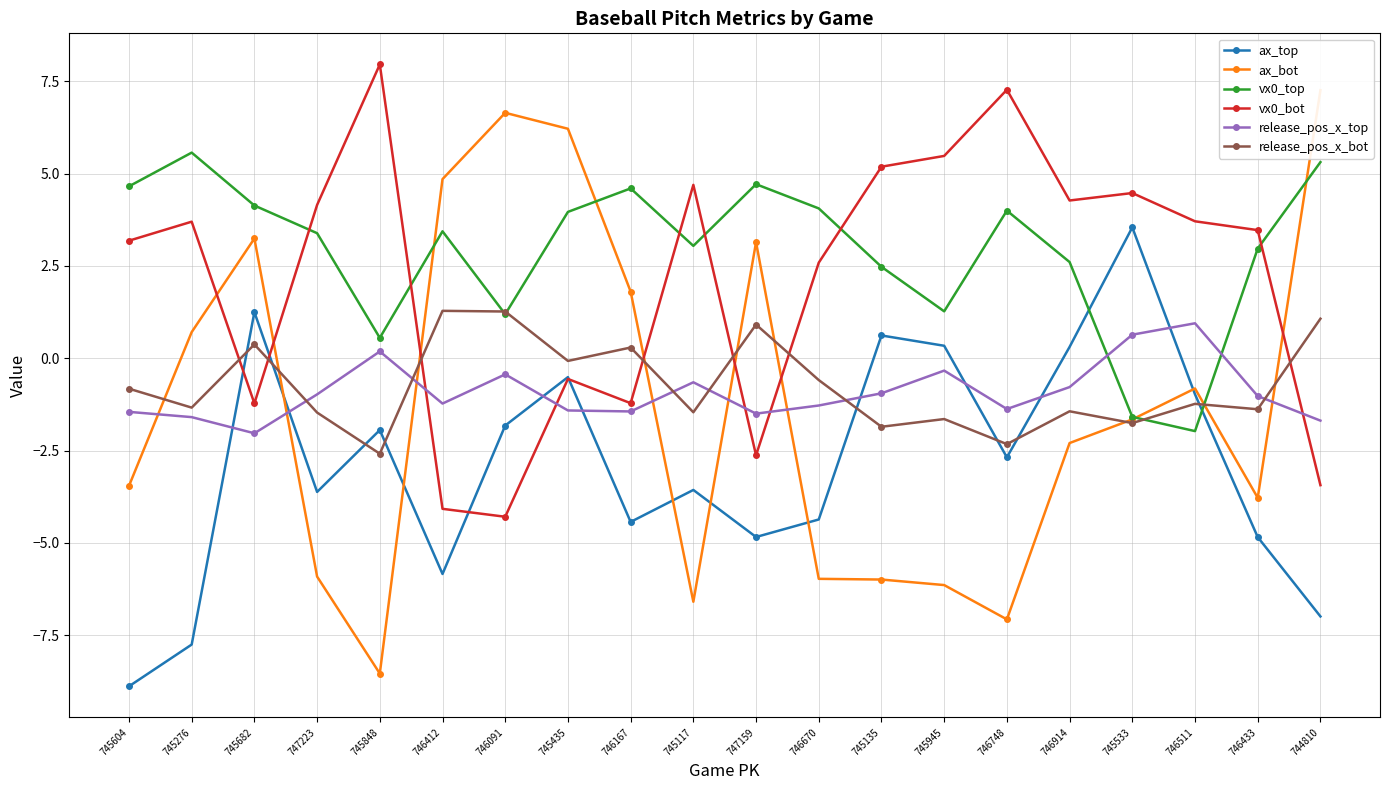

Between 746167 and 745945, which is larger?

745945